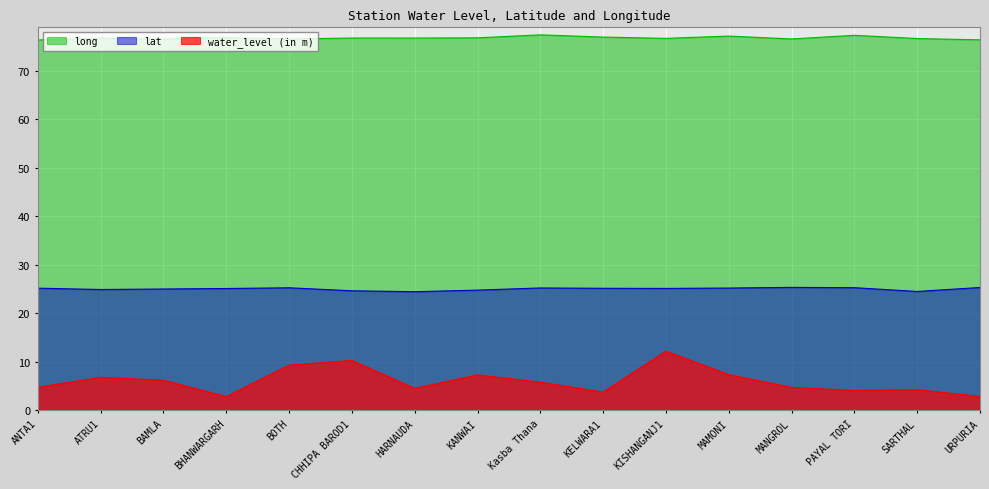

The value of water_level (in m) at BOTH is 9.3. True or false?

True